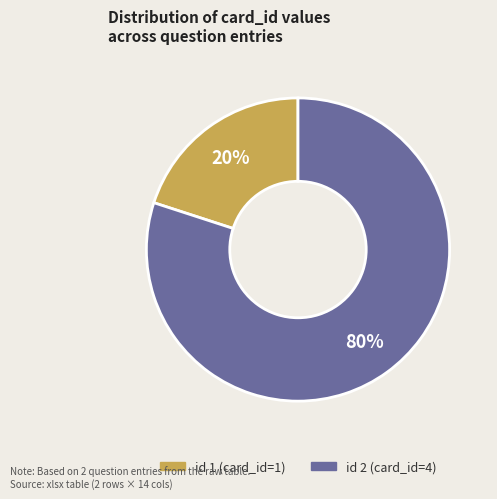

To the nearest percent, what is the average slice percentage?

50%